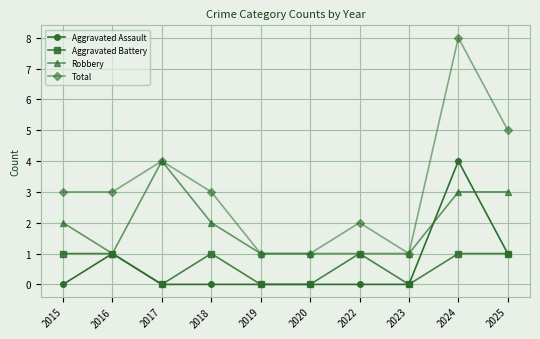

What are all the series names shown in the legend?

Aggravated Assault, Aggravated Battery, Robbery, Total